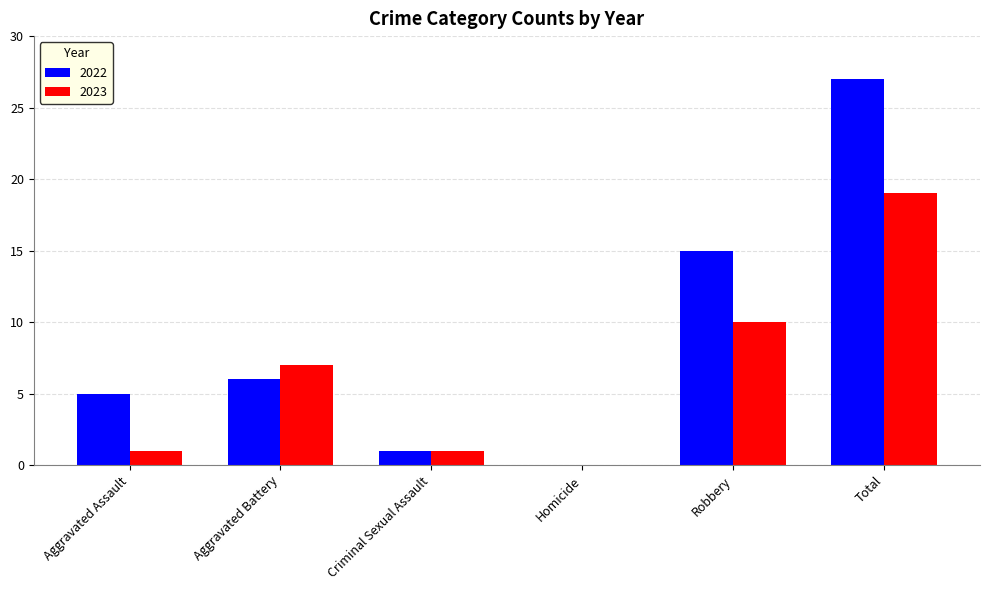

True or false: 2022 has a value of 5 at Aggravated Assault.

True